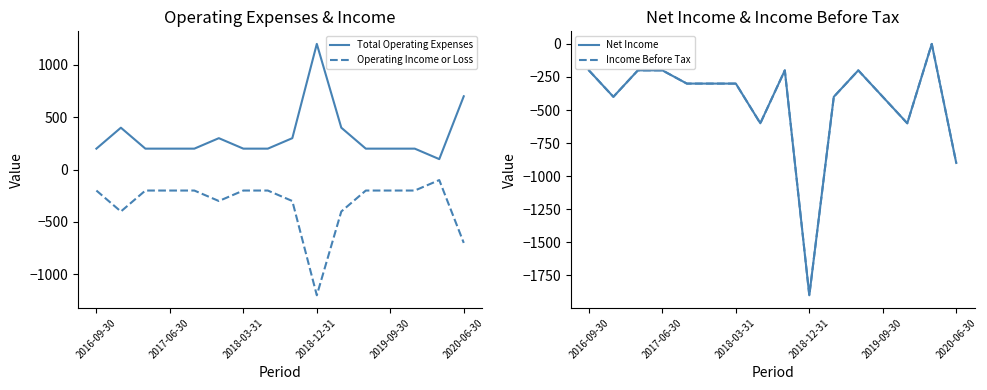

What is the highest value of the Operating Income or Loss series?

-100